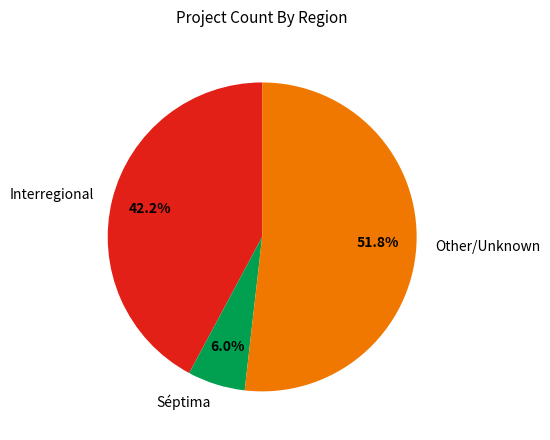

Which slice is the smallest?

Séptima